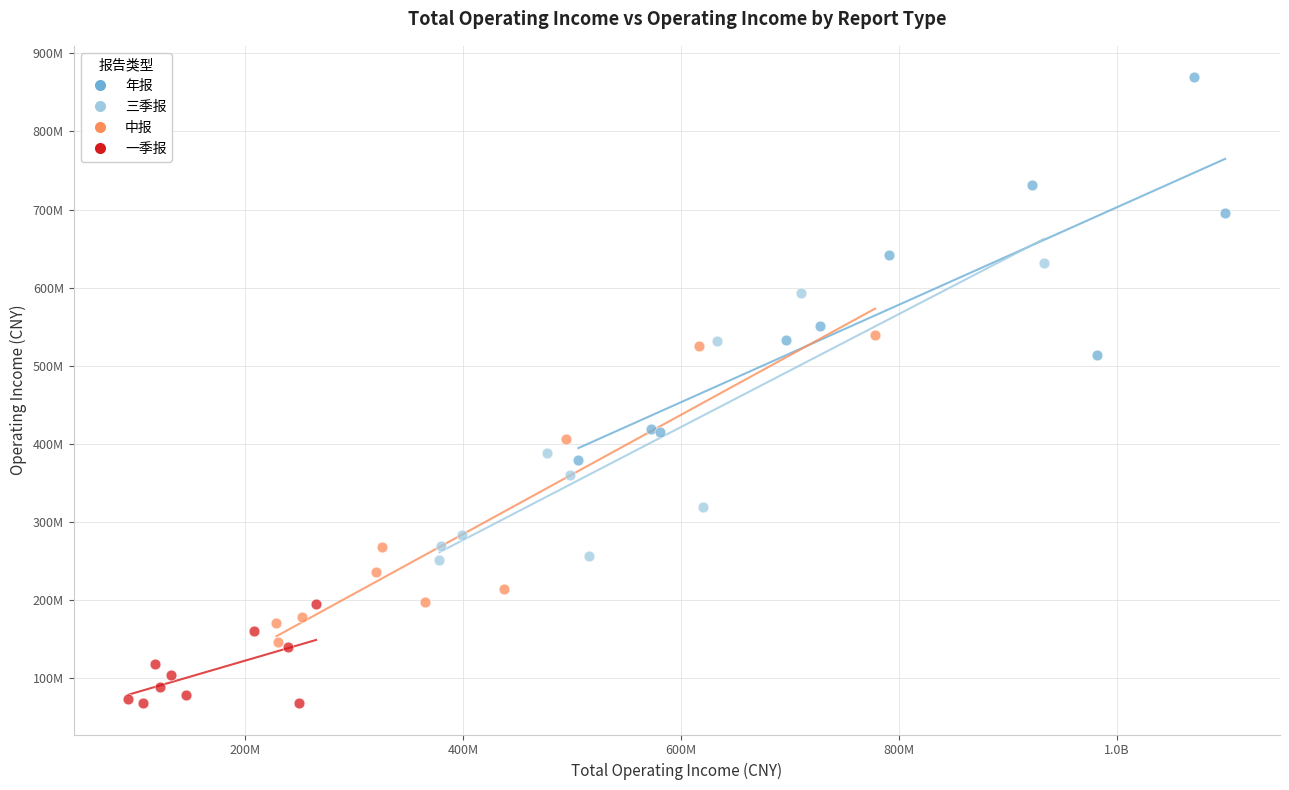

What are all the series names shown in the legend?

年报, 三季报, 中报, 一季报